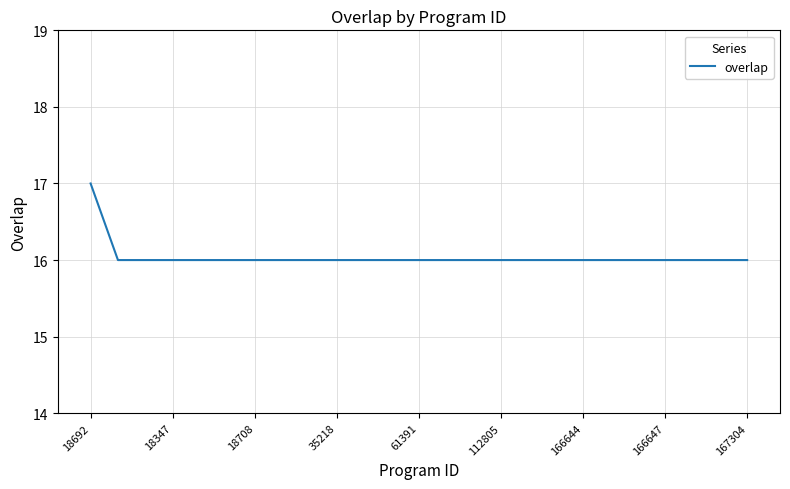

How many categories are shown in the chart?

25